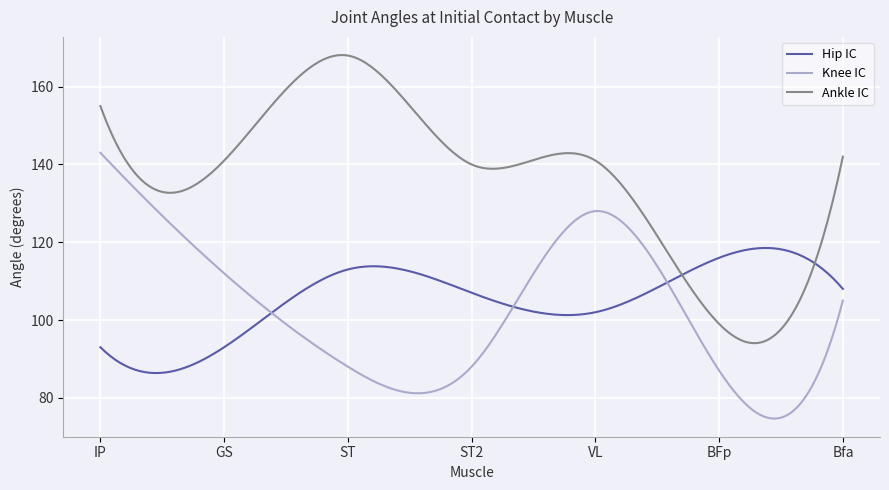

What is the maximum value shown in the chart?

168.1